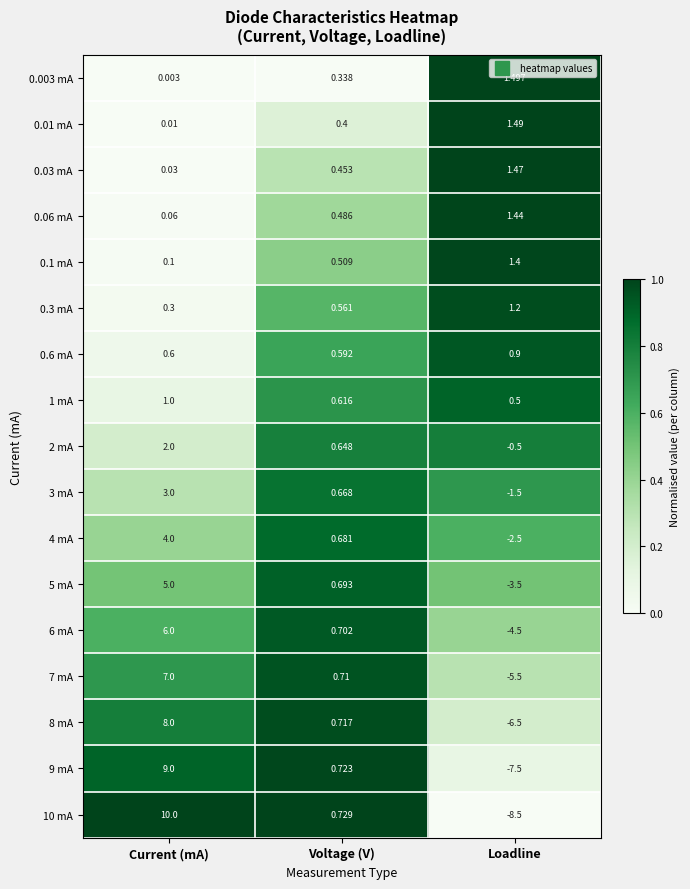

Where does the 6 mA series first go above 0?

Current (mA)